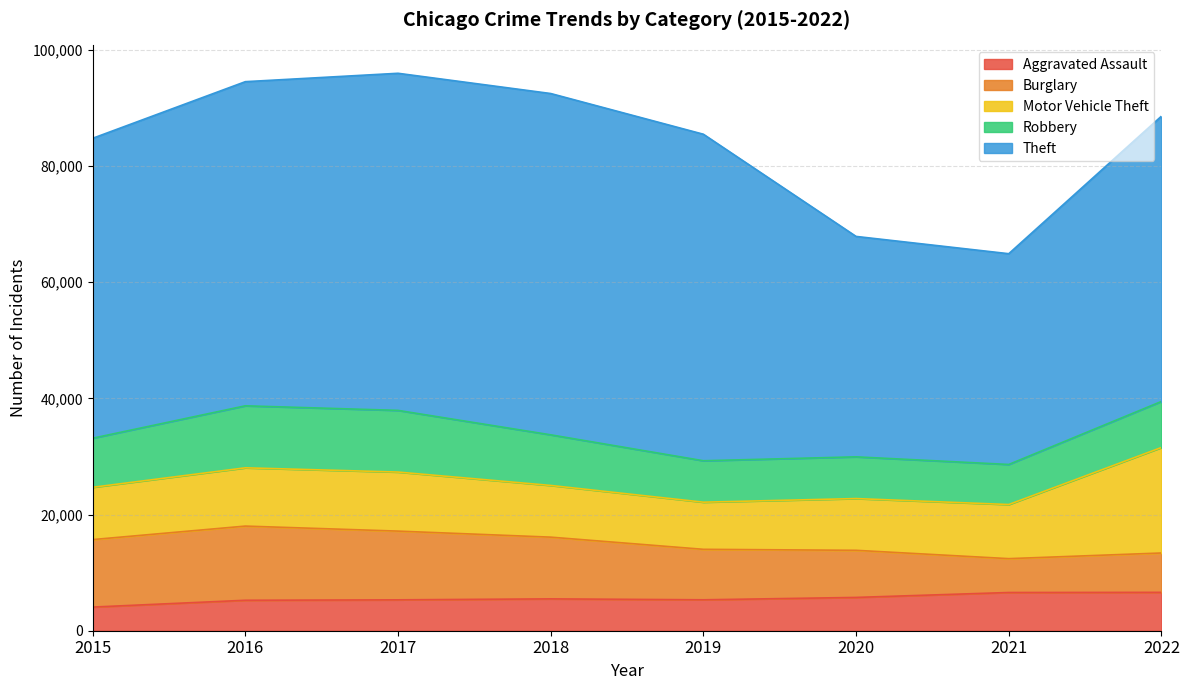

Does the chart have visible grid lines?

Yes